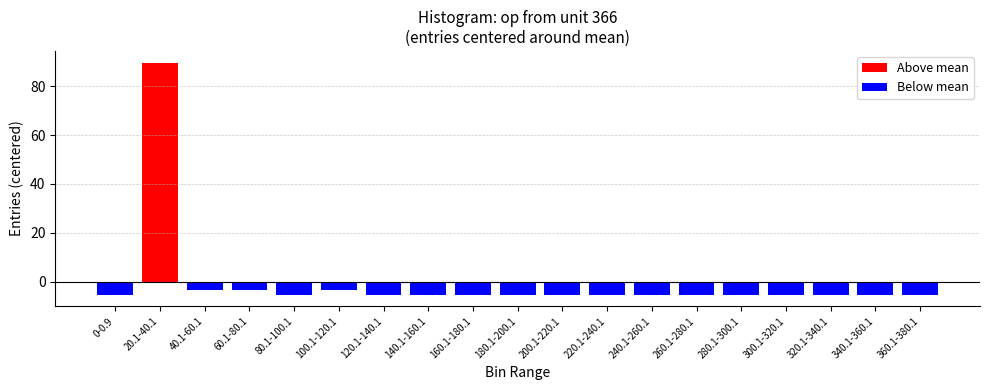

What is the maximum value for Above mean?

89.7